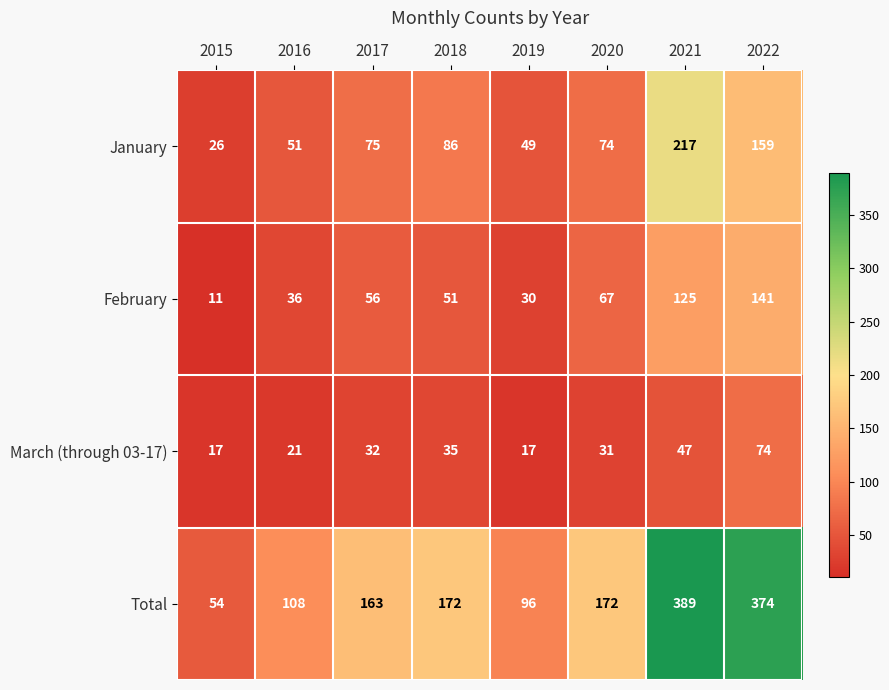

How many data points in January are less than 75?

4